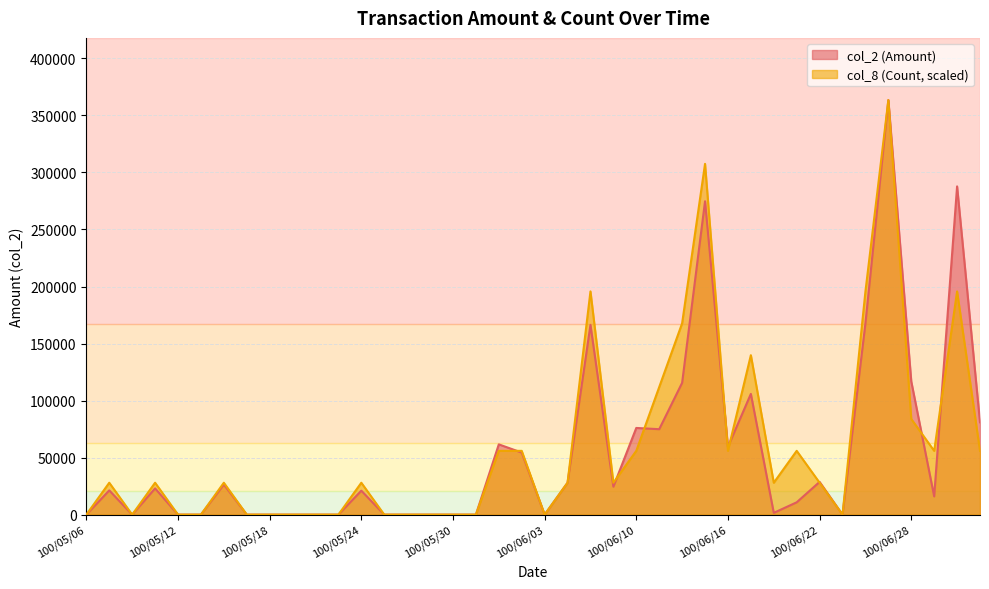

At which label does col_8 first exceed 27958?

100/05/09